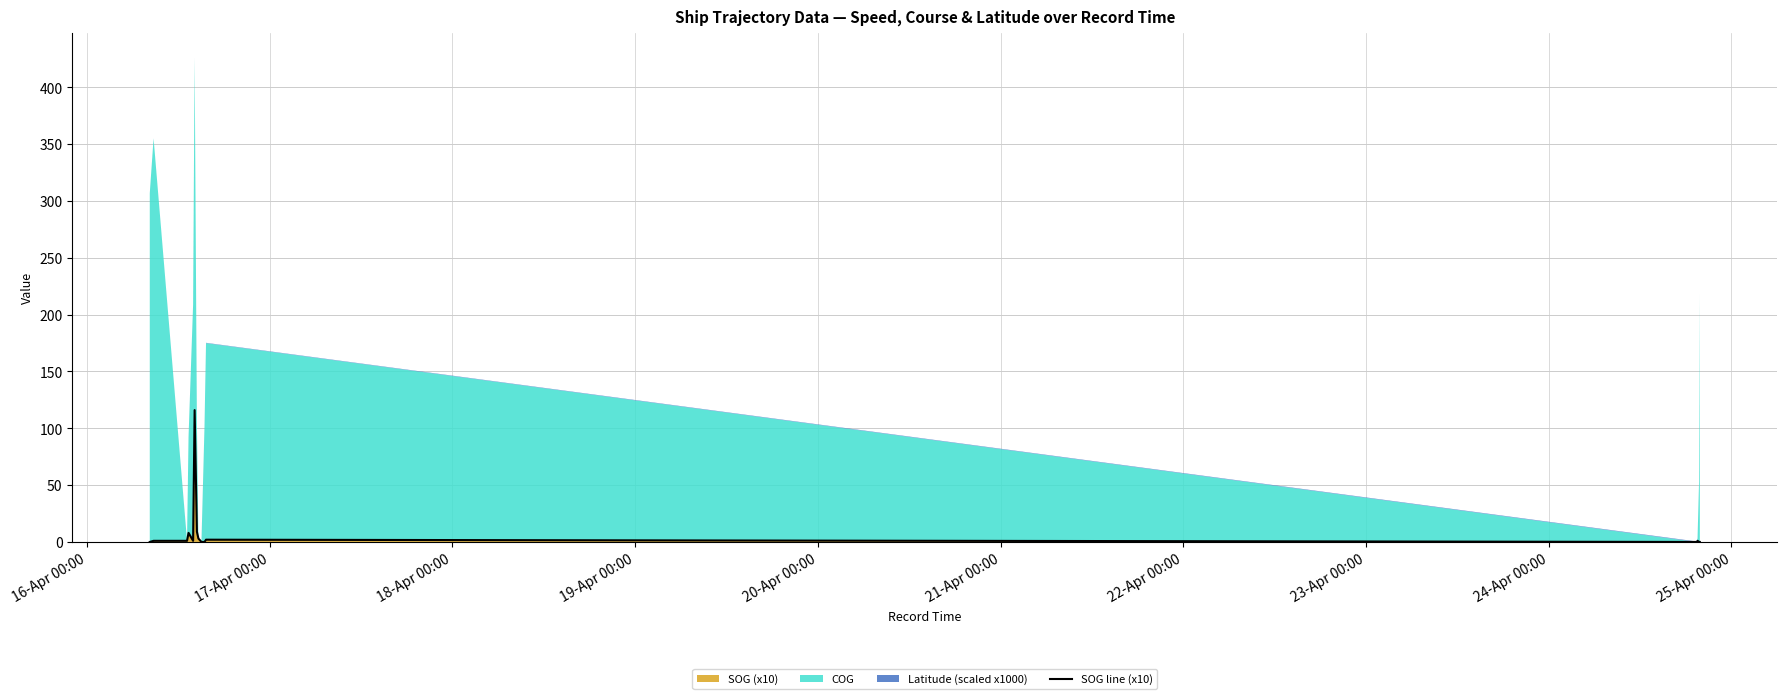

What is the difference between the maximum and minimum values?

116